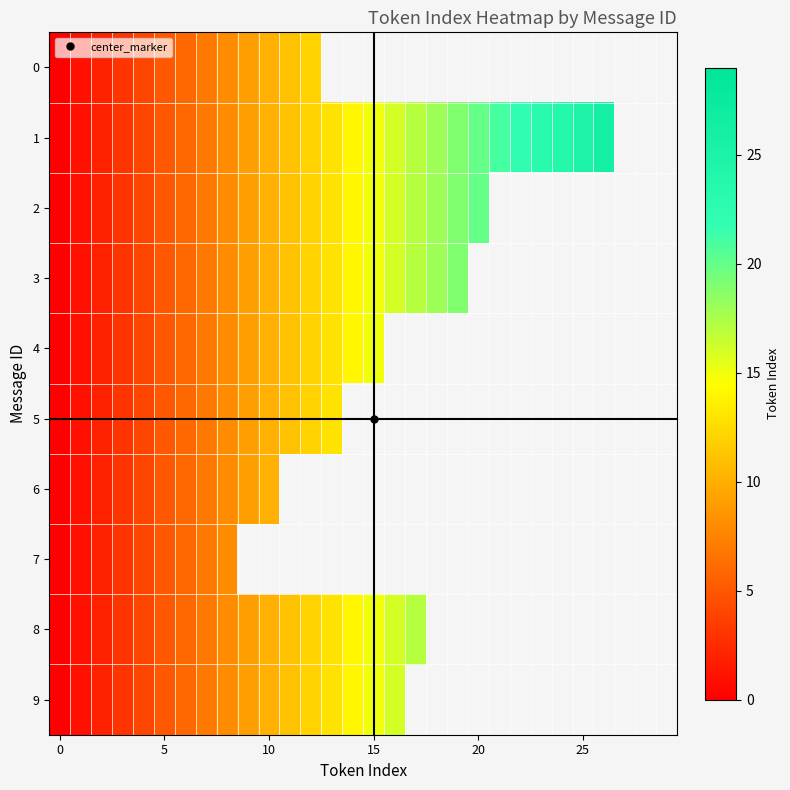

How many values in the 2 series exceed 15?

5